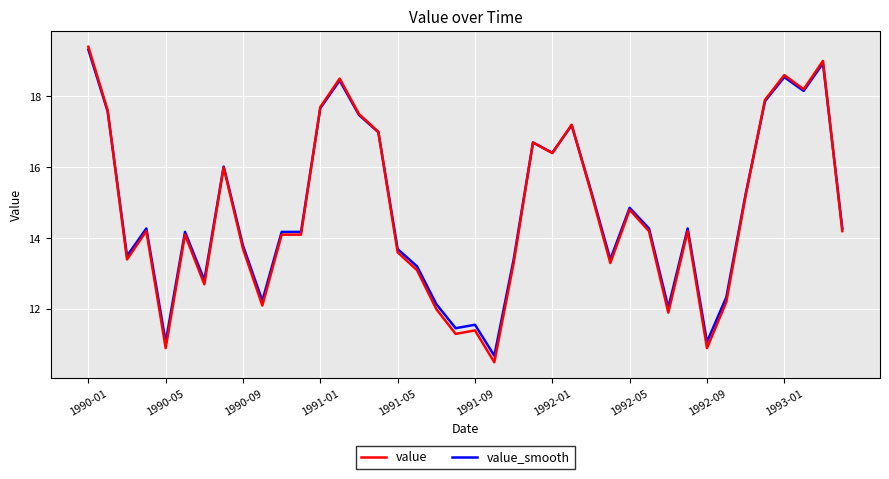

Which series has the widest spread of values?

value